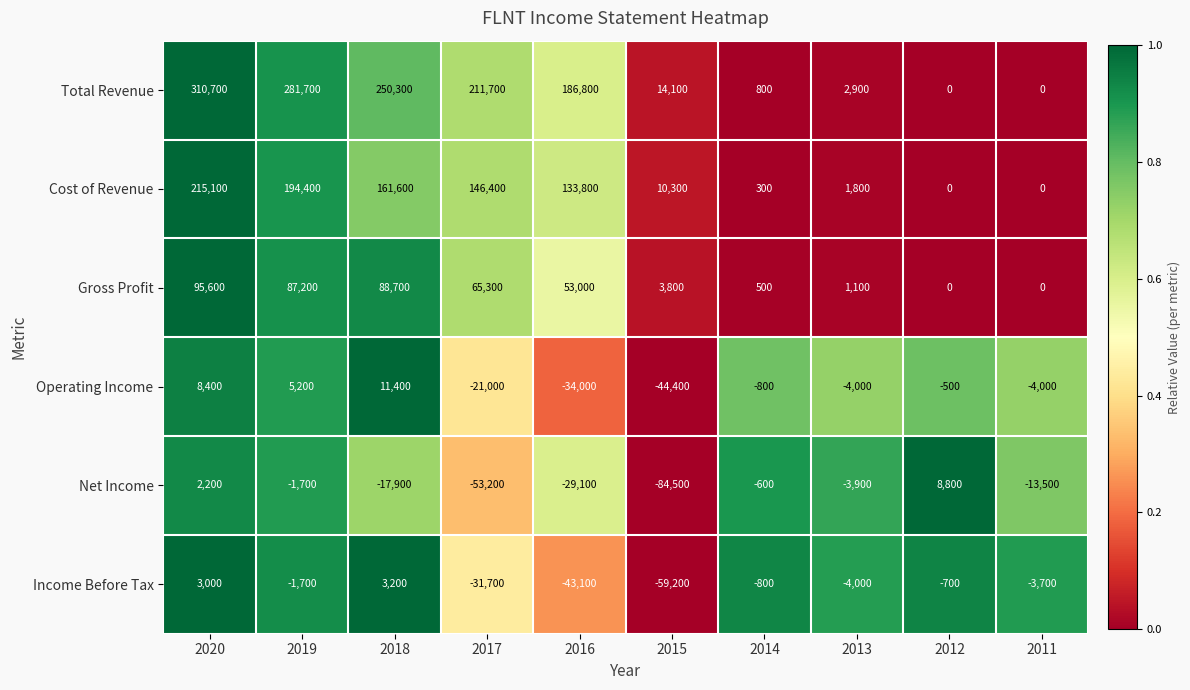

How many negative values does the Income Before Tax series have?

8